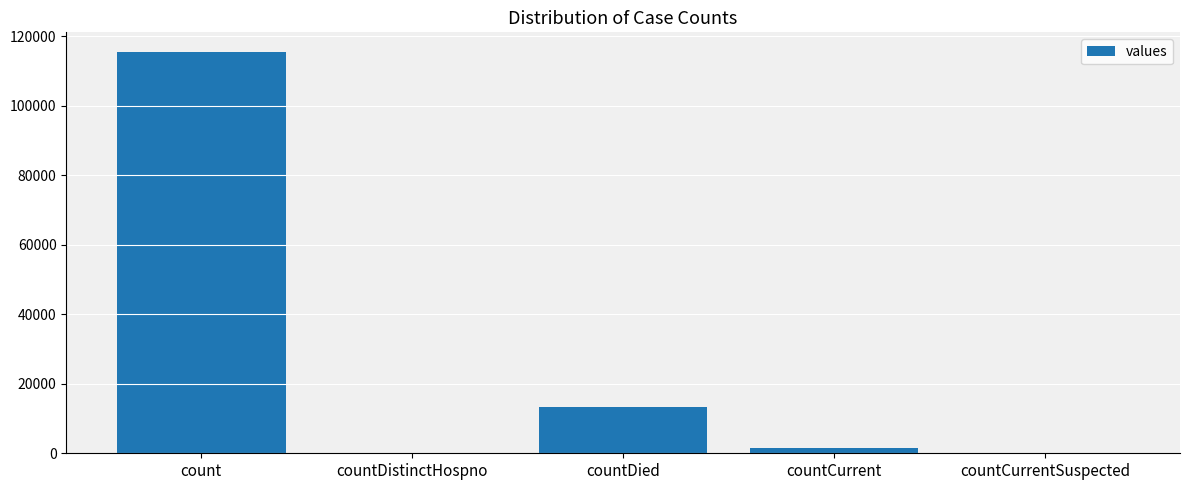

What is the sum of all values?

130105